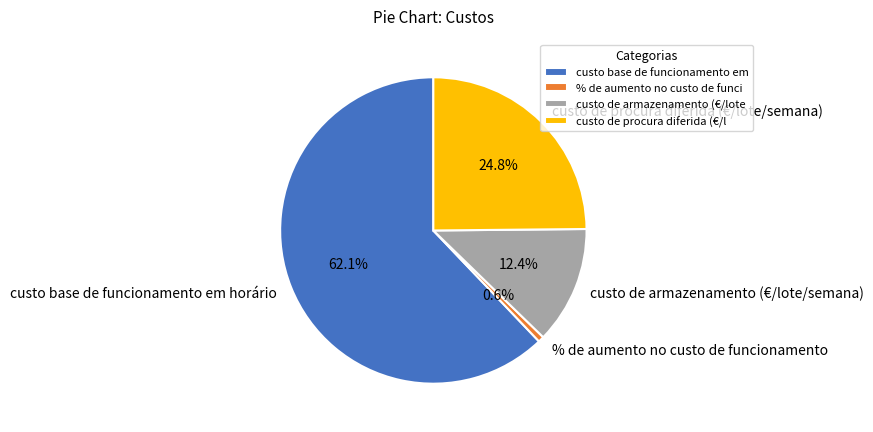

To the nearest percent, what is the average slice percentage?

25%